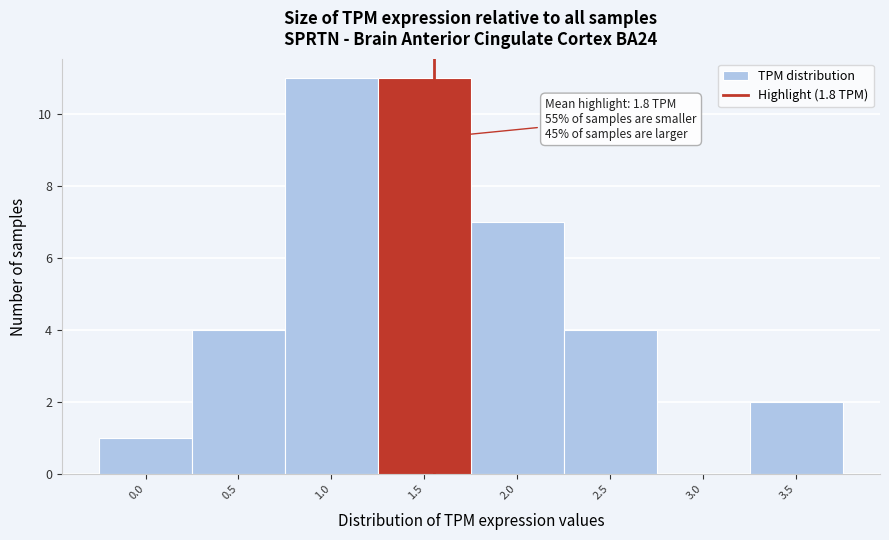

Reading left to right, list all the values displayed in this chart.

0.0=1	0.5=4	1.0=11	1.5=11	2.0=7	2.5=4	3.0=0	3.5=2